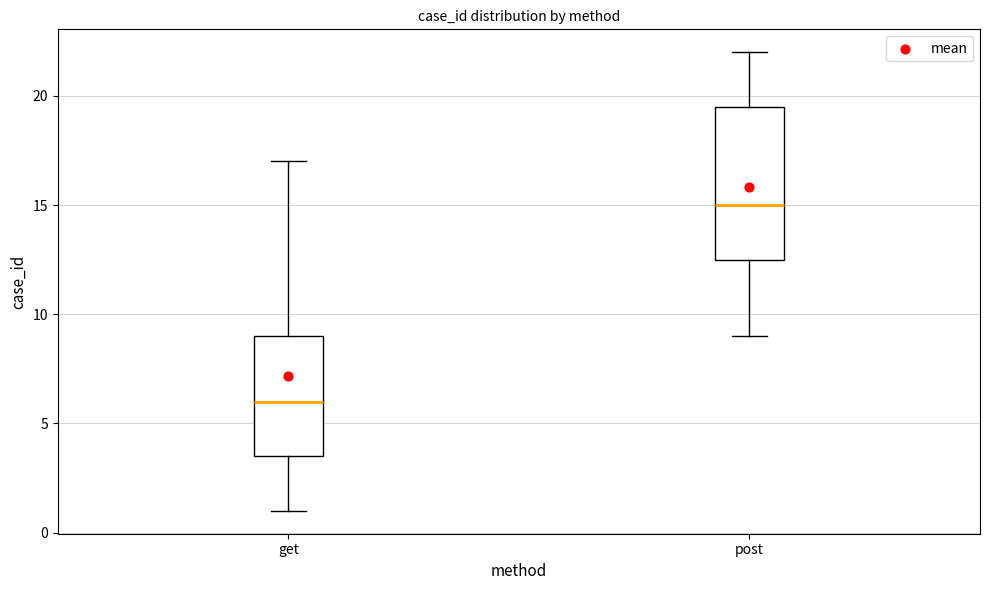

Reading left to right, transcribe this box plot: for each box, give where its median line is, the range the box spans, and where its two whiskers end, as read against the y-axis. The values are not printed on the chart, so give them approximately, as read against the axis.

get: median 6.0, box 3.5 to 9.0, whiskers 1.0 to 17.0
post: median 15.0, box 12.5 to 19.5, whiskers 9.0 to 22.0